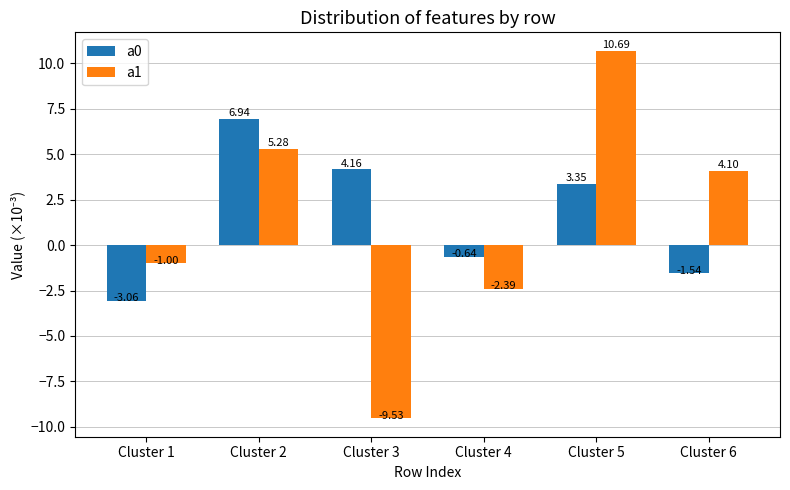

Between Cluster 2 and Cluster 5, which series saw the biggest shift?

a1